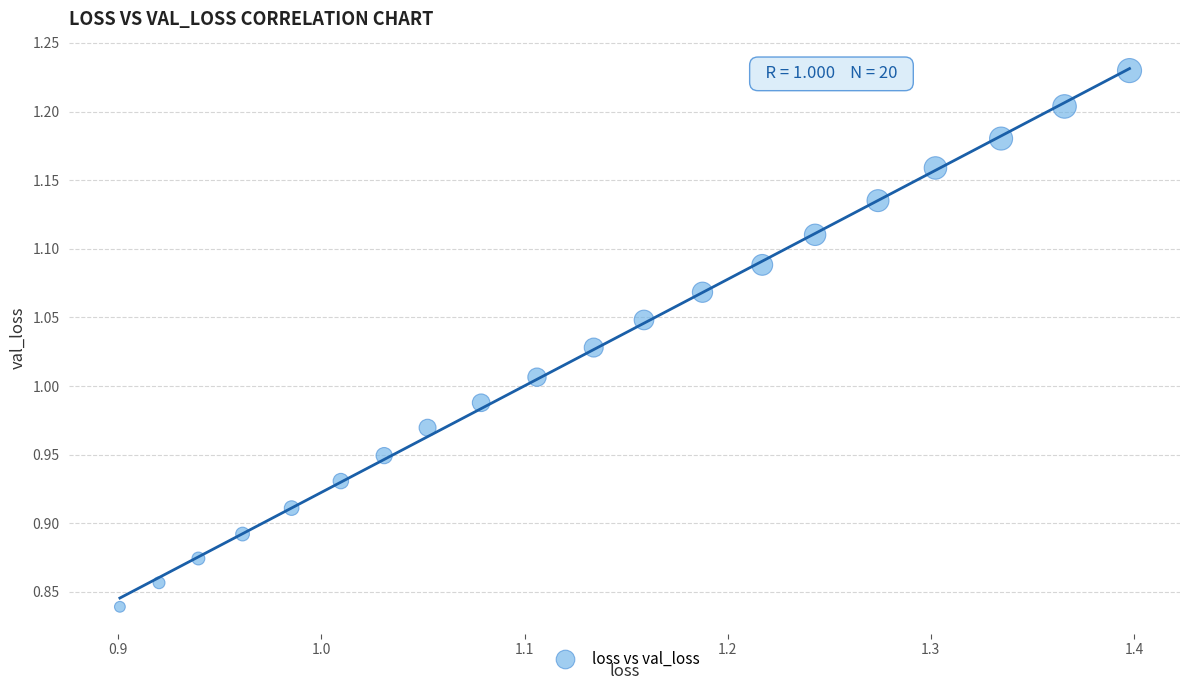

What is the range of Y values (max minus min)?

0.4